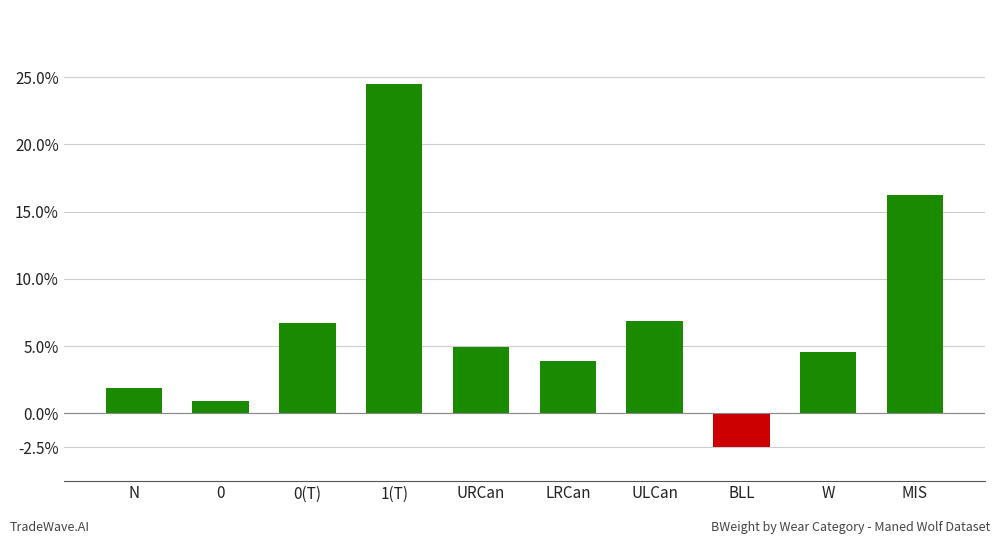

Between MIS and N, which is larger?

MIS